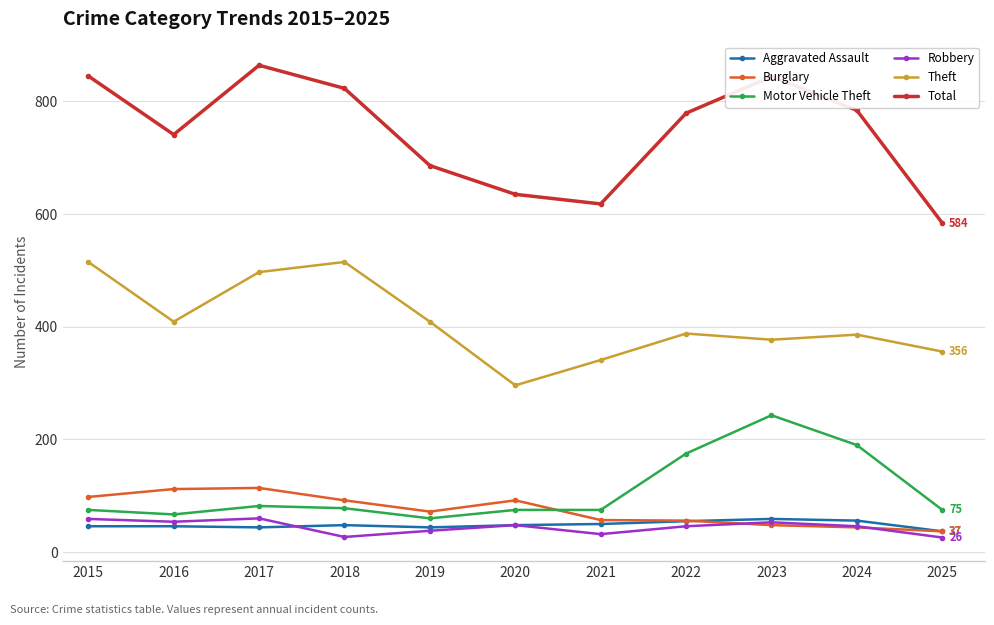

What is the approximate value of Aggravated Assault at 2019?

44